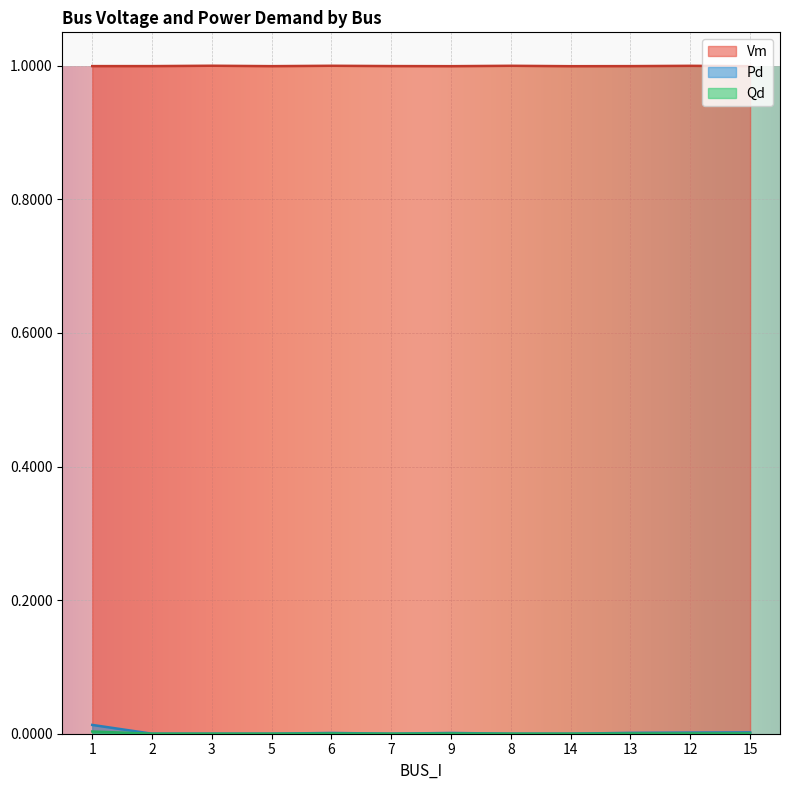

Is it true that Pd equals 0.0 at 1?

True